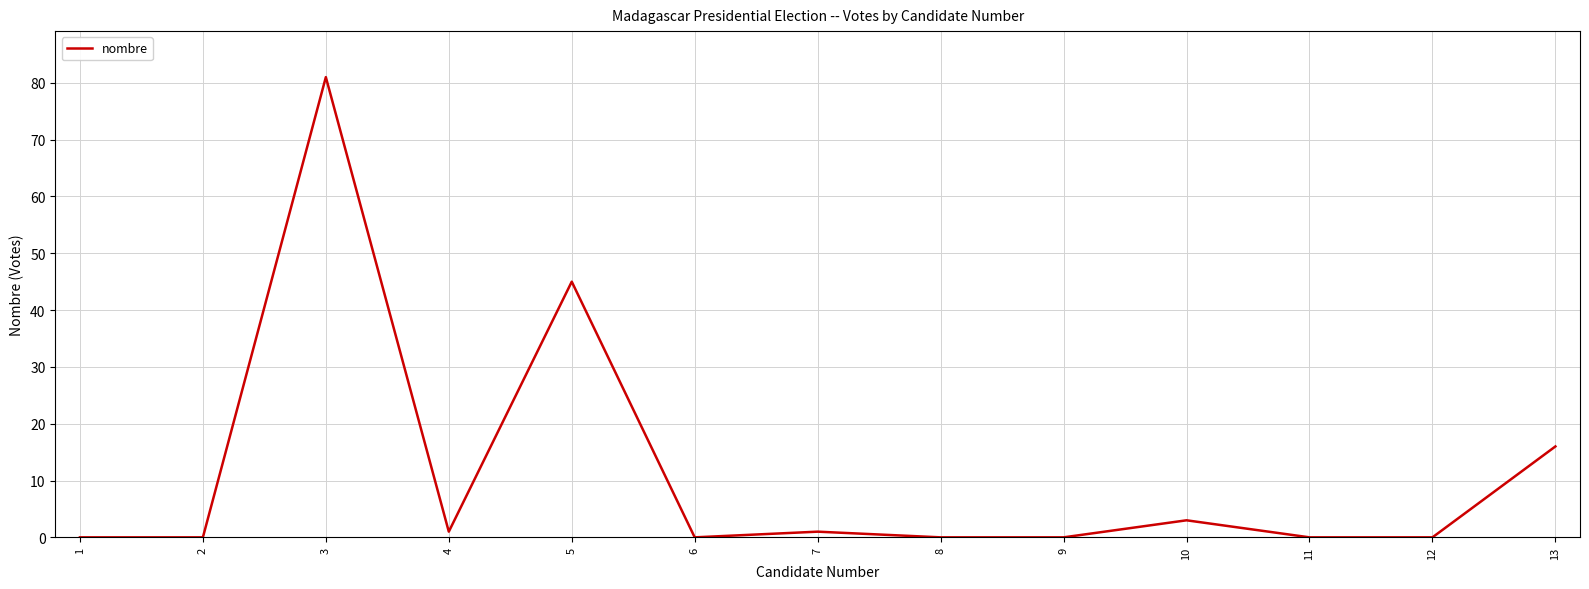

Which category has the highest value across all series?

3